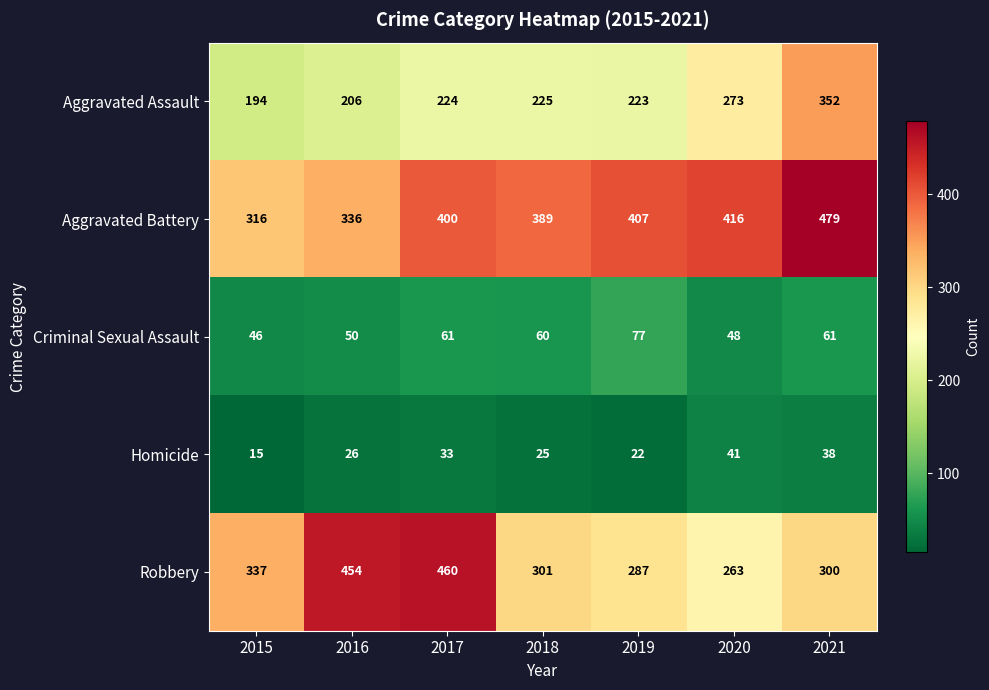

Rank the series by their maximum value, from lowest to highest.

Homicide, Criminal Sexual Assault, Aggravated Assault, Robbery, Aggravated Battery